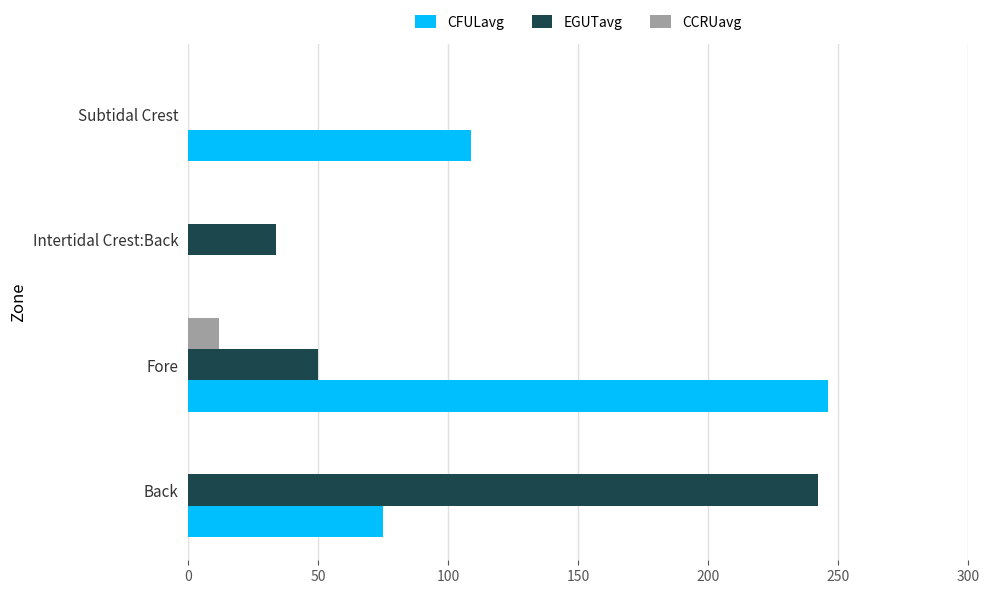

Is it true that EGUTavg equals 0 at Subtidal Crest?

True